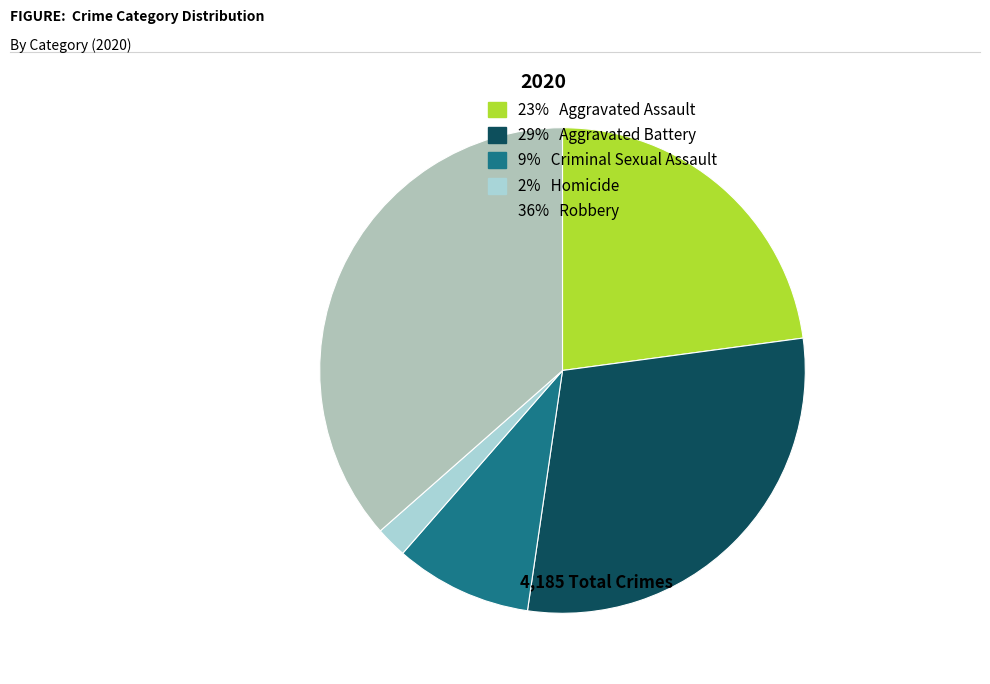

Which category has the smallest portion of the pie?

2% Homicide